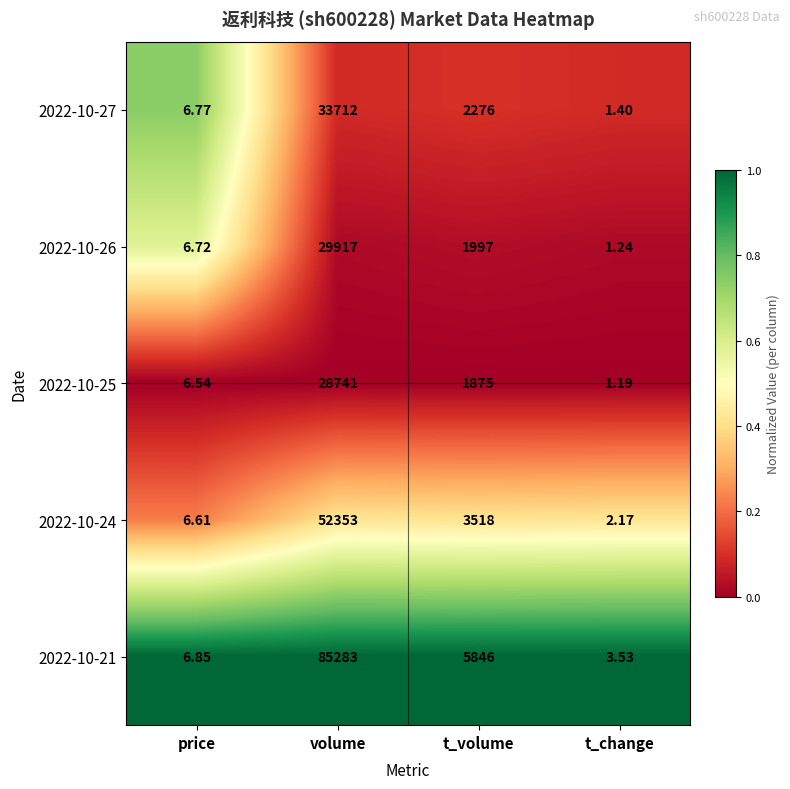

Which category has the highest value in the 2022-10-25 series?

volume